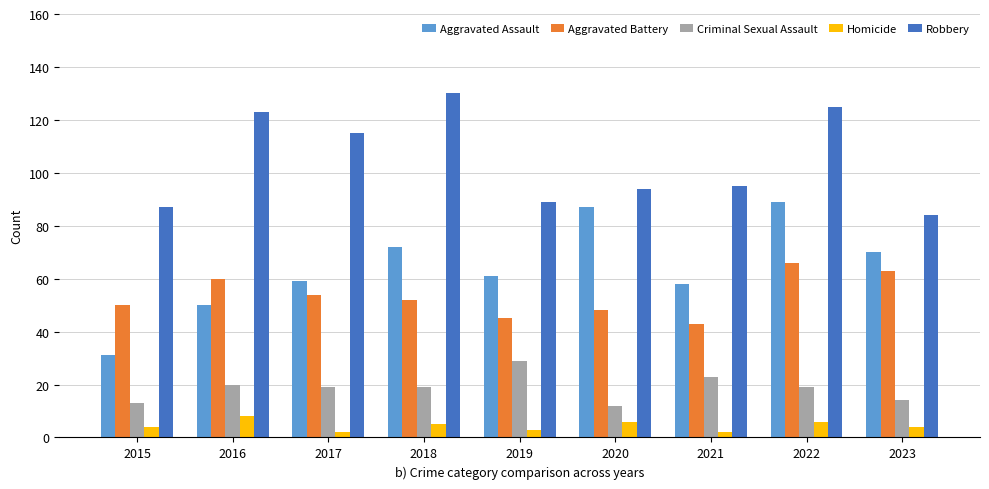

Are the bars grouped side by side (vs. stacked)?

Yes